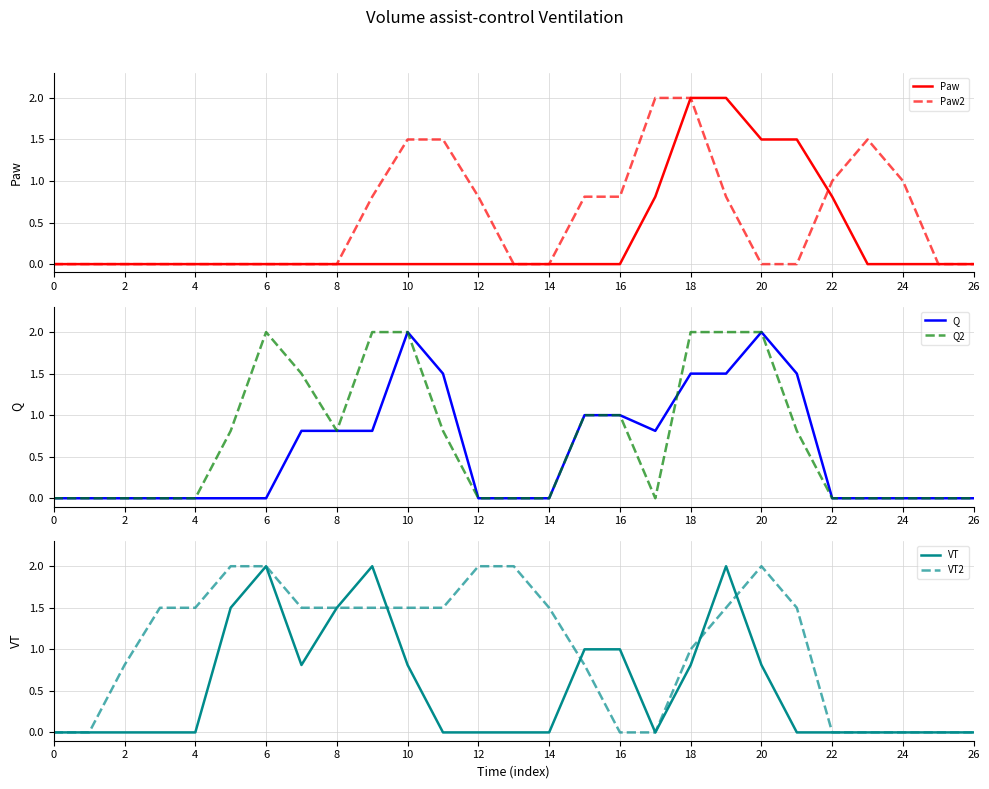

True or false: Q and Paw2 cross at least once.

True